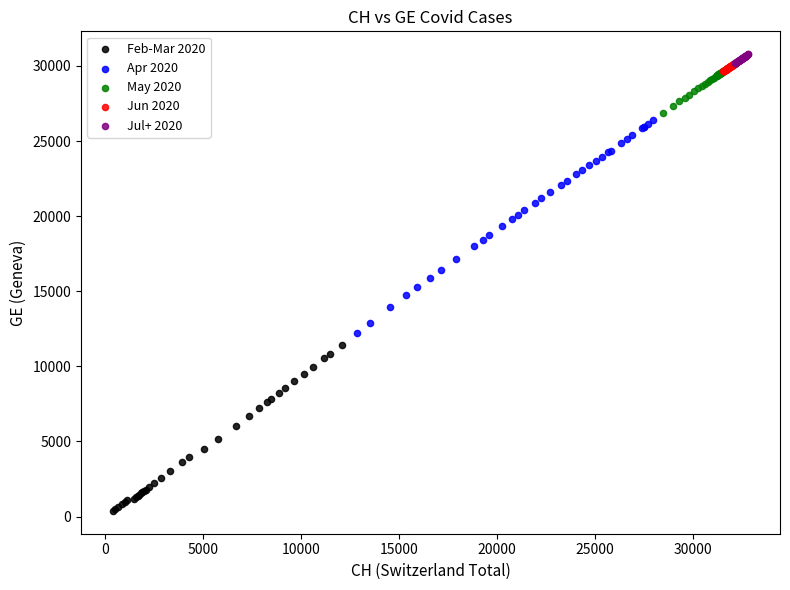

Which series has the largest Y range (max minus min)?

Apr 2020